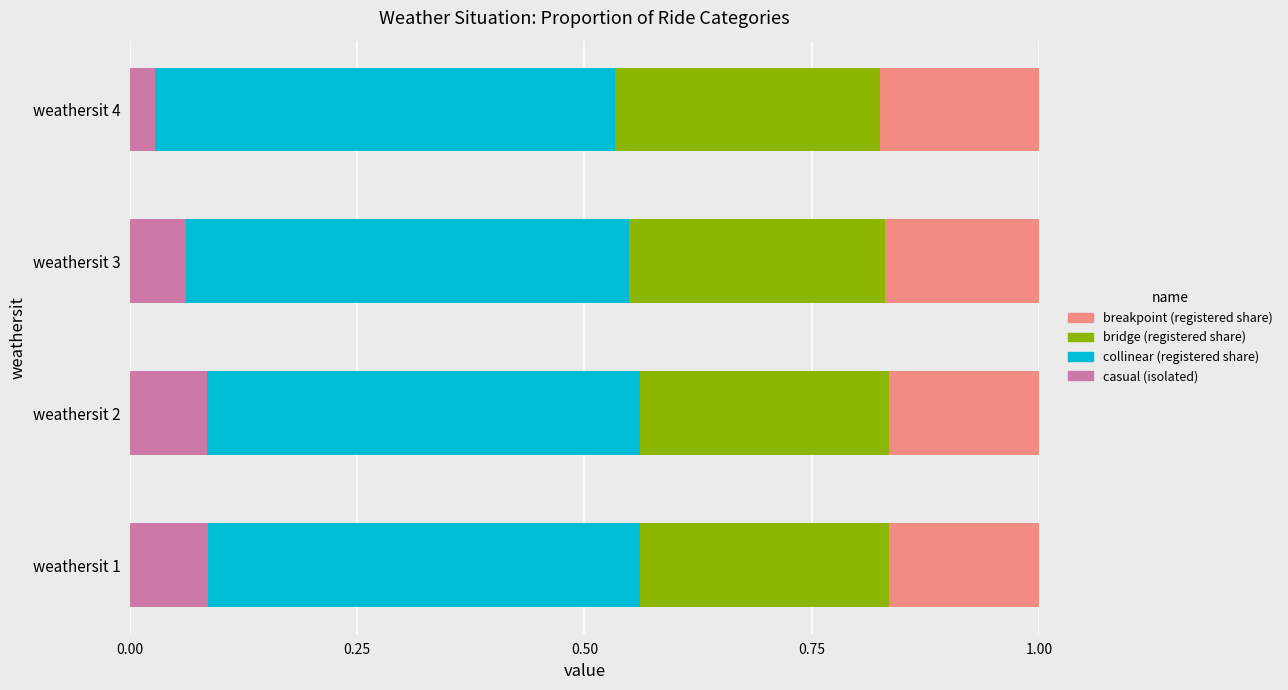

What is the total value across all series at weathersit 1?

1.0